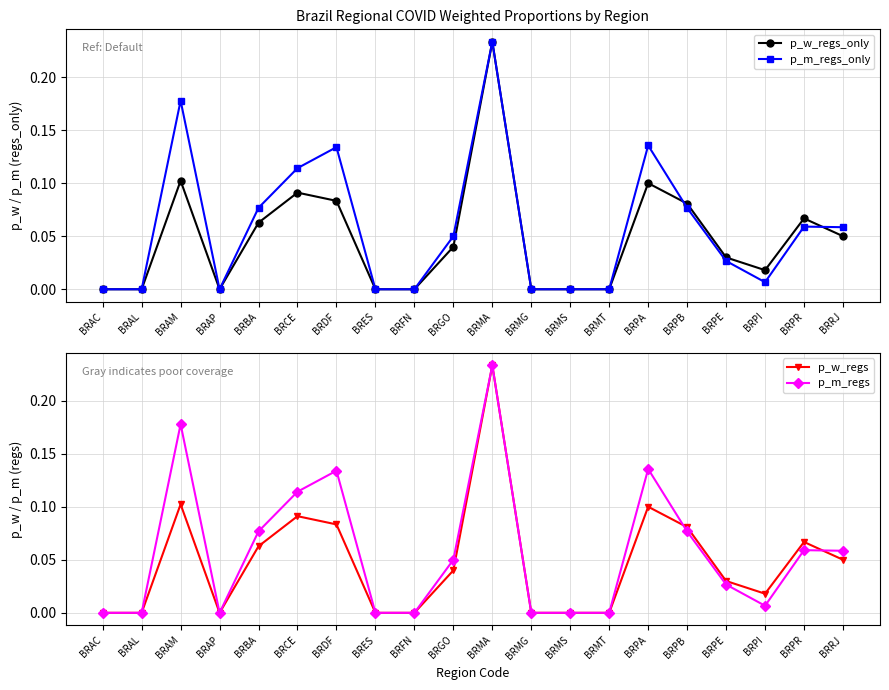

Reading left to right, list all the values displayed in this chart.

p_w_regs_only: 0.0	0.0	0.1	0.0	0.1	0.1	0.1	0.0	0.0	0.0	0.2	0.0	0.0	0.0	0.1	0.1	0.0	0.0	0.1	0.1
p_m_regs_only: 0.0	0.0	0.2	0.0	0.1	0.1	0.1	0.0	0.0	0.1	0.2	0.0	0.0	0.0	0.1	0.1	0.0	0.0	0.1	0.1
p_w_regs: 0.0	0.0	0.1	0.0	0.1	0.1	0.1	0.0	0.0	0.0	0.2	0.0	0.0	0.0	0.1	0.1	0.0	0.0	0.1	0.1
p_m_regs: 0.0	0.0	0.2	0.0	0.1	0.1	0.1	0.0	0.0	0.1	0.2	0.0	0.0	0.0	0.1	0.1	0.0	0.0	0.1	0.1